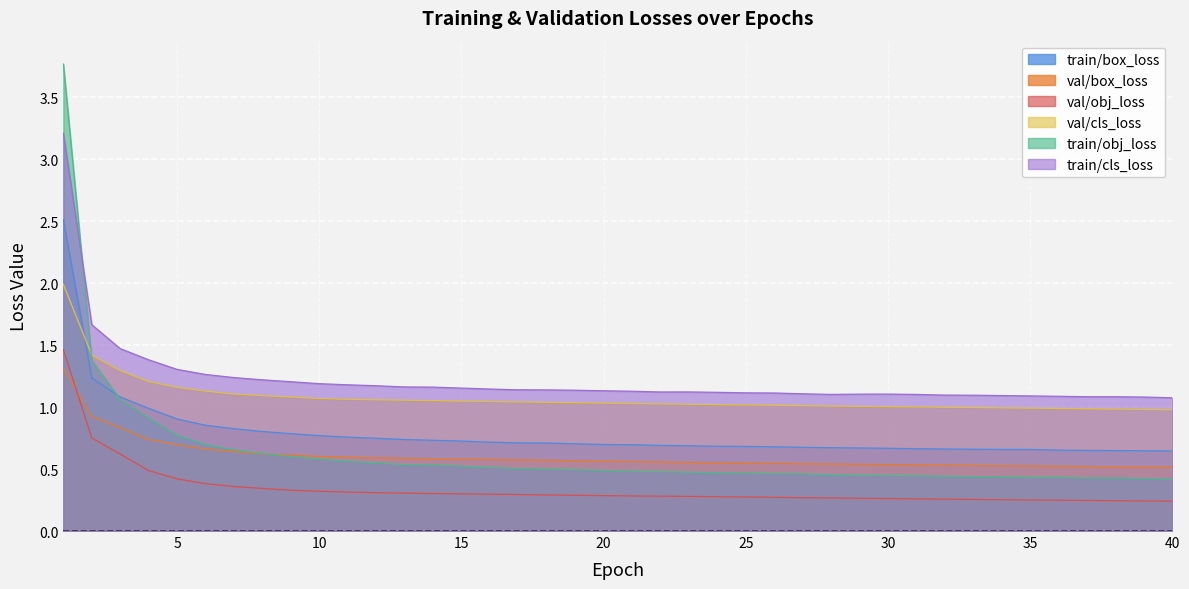

What is the approximate value of val/cls_loss at 12?

1.1